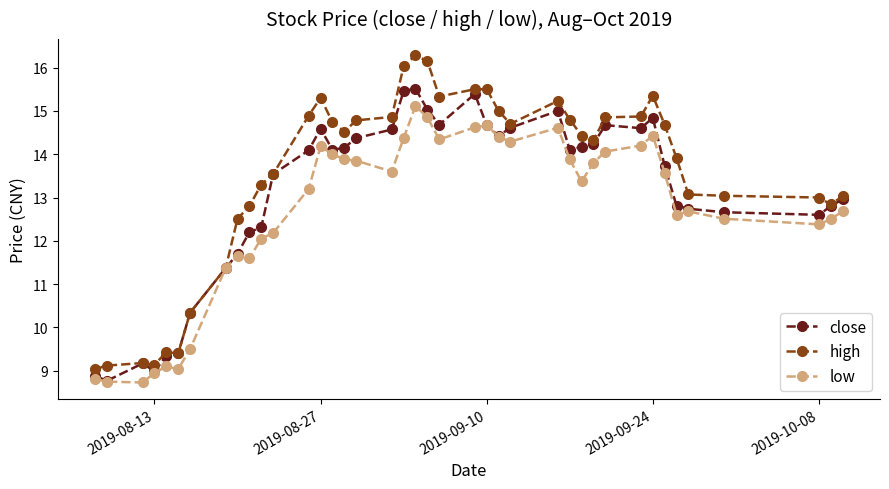

Rank the series by their maximum value, from lowest to highest.

low, close, high